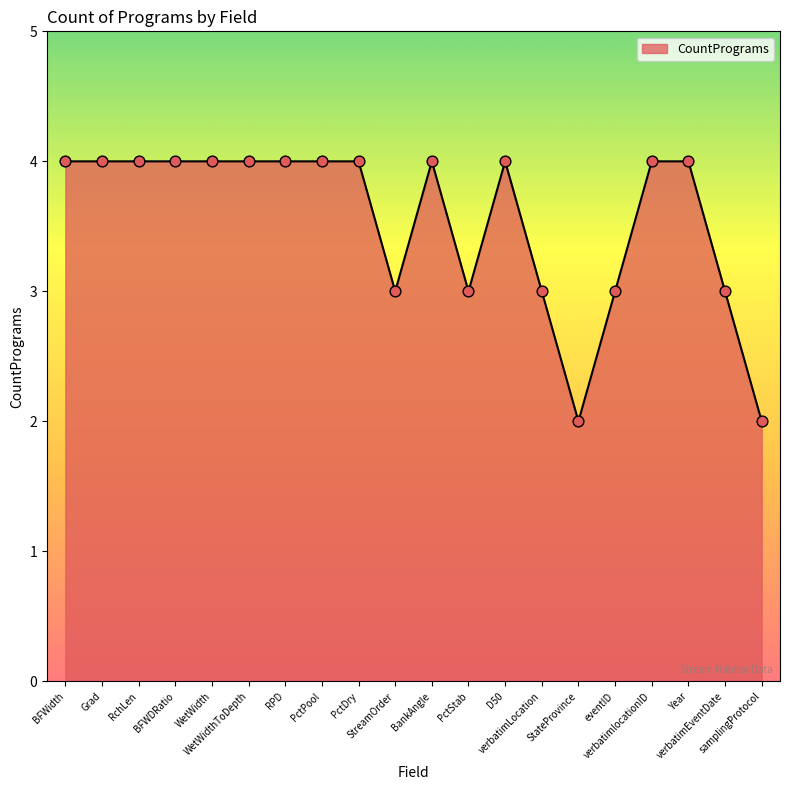

Which has a higher value, RchLen or eventID?

RchLen